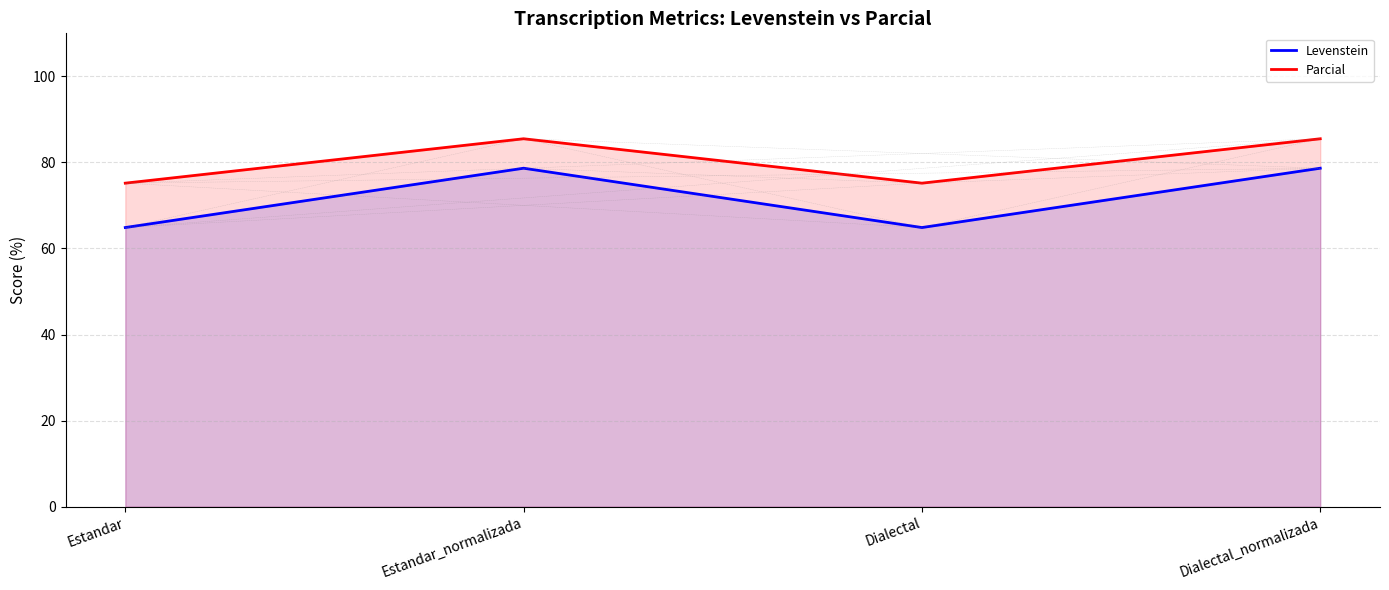

At which category does Parcial reach its first local peak?

Estandar_normalizada